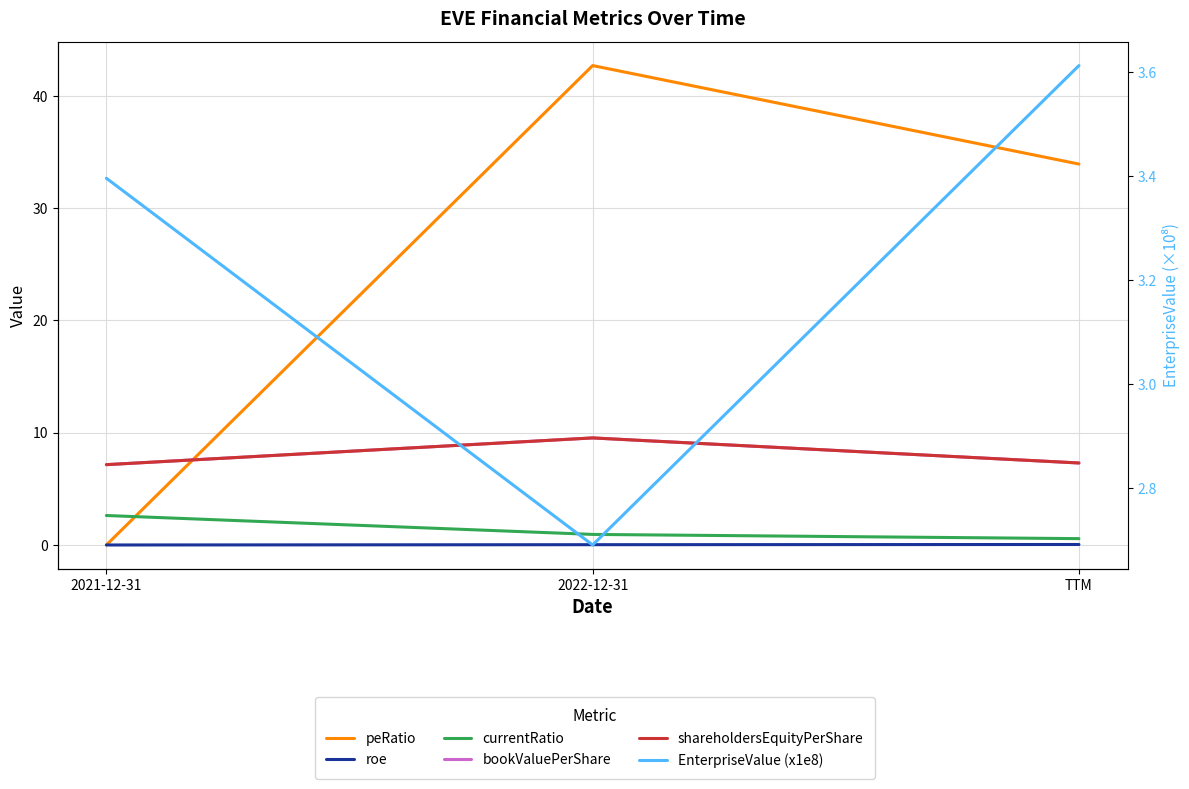

How many lines are shown in the chart?

6